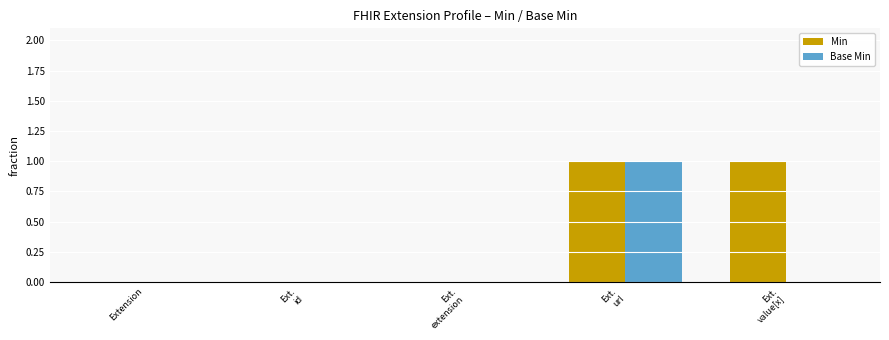

Which series has the largest total across all categories?

Min